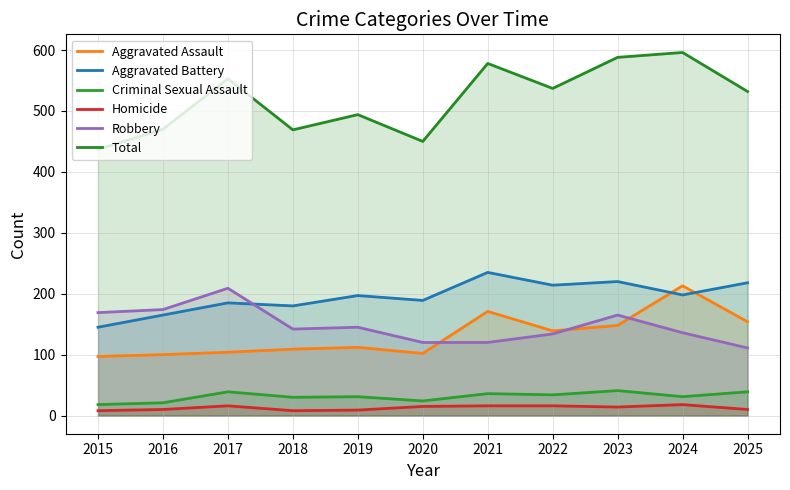

What is the difference between the maximum and minimum values in the Robbery series?

98